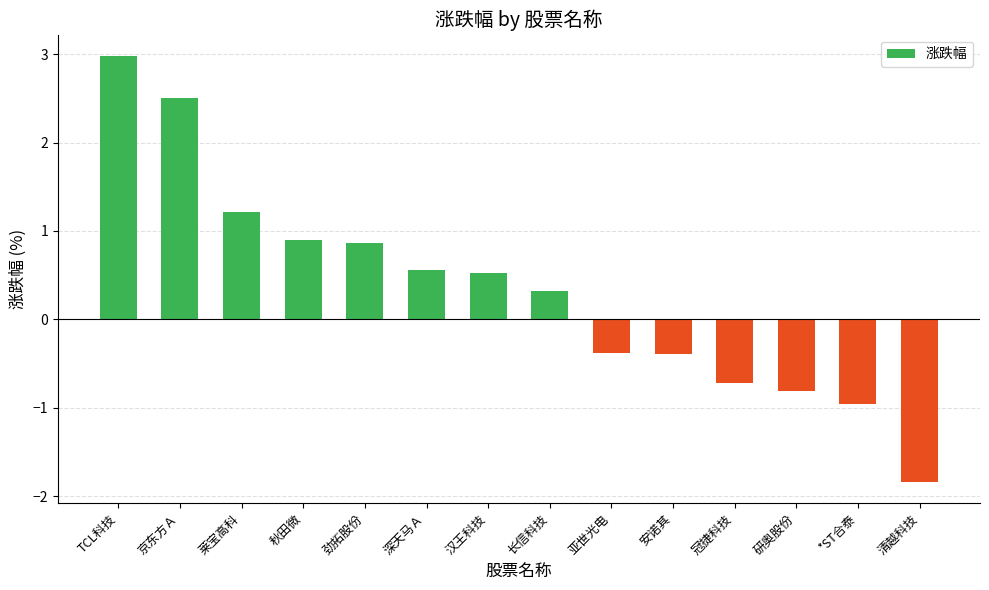

What position from the right is 汉王科技?

8